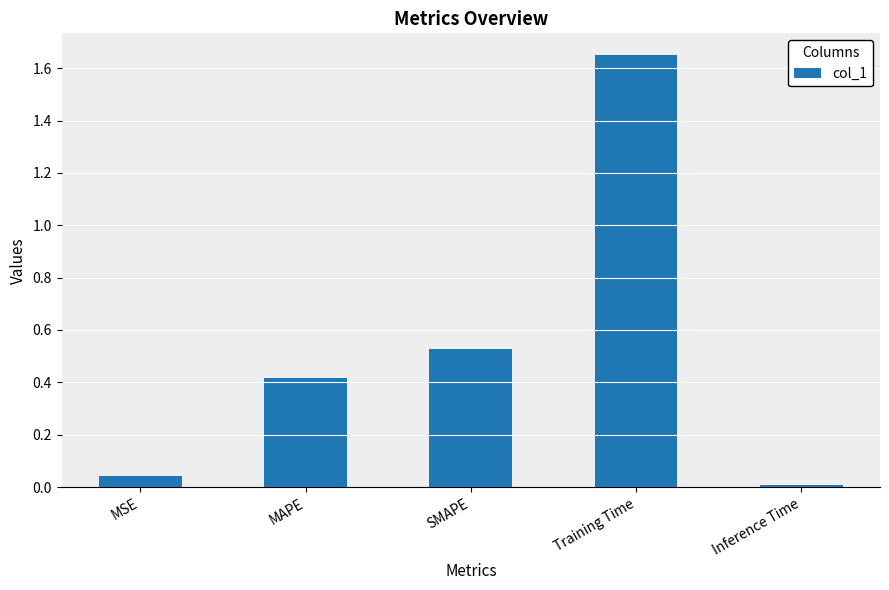

What is the label of the 4th bar from the right?

MAPE